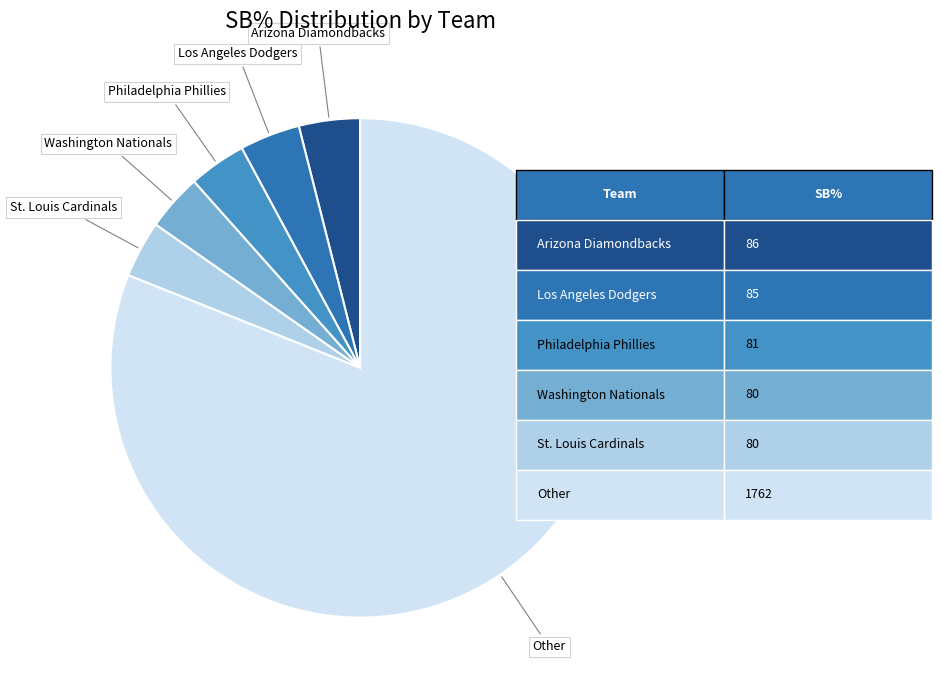

Does any single category account for the majority?

Yes